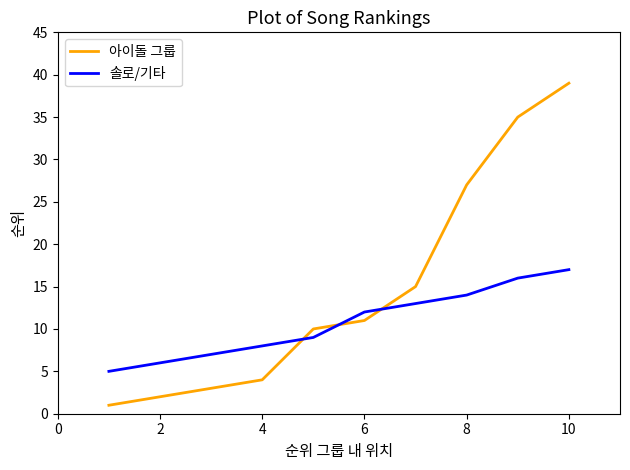

What is the maximum value for 아이돌 그룹?

39